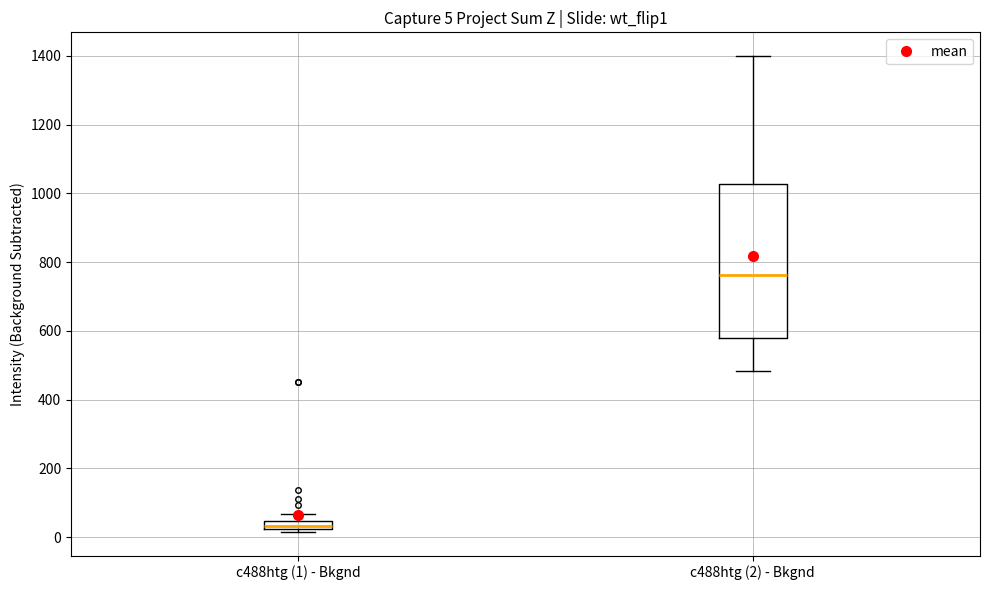

Which box's median line is the lowest?

c488htg (1) - Bkgnd